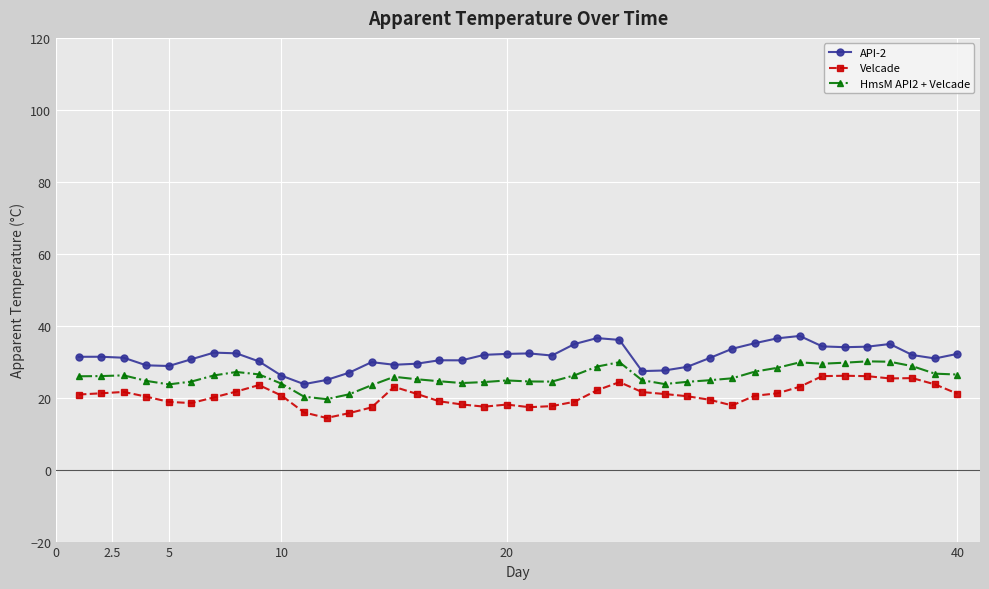

Which series has the widest spread of values?

API-2